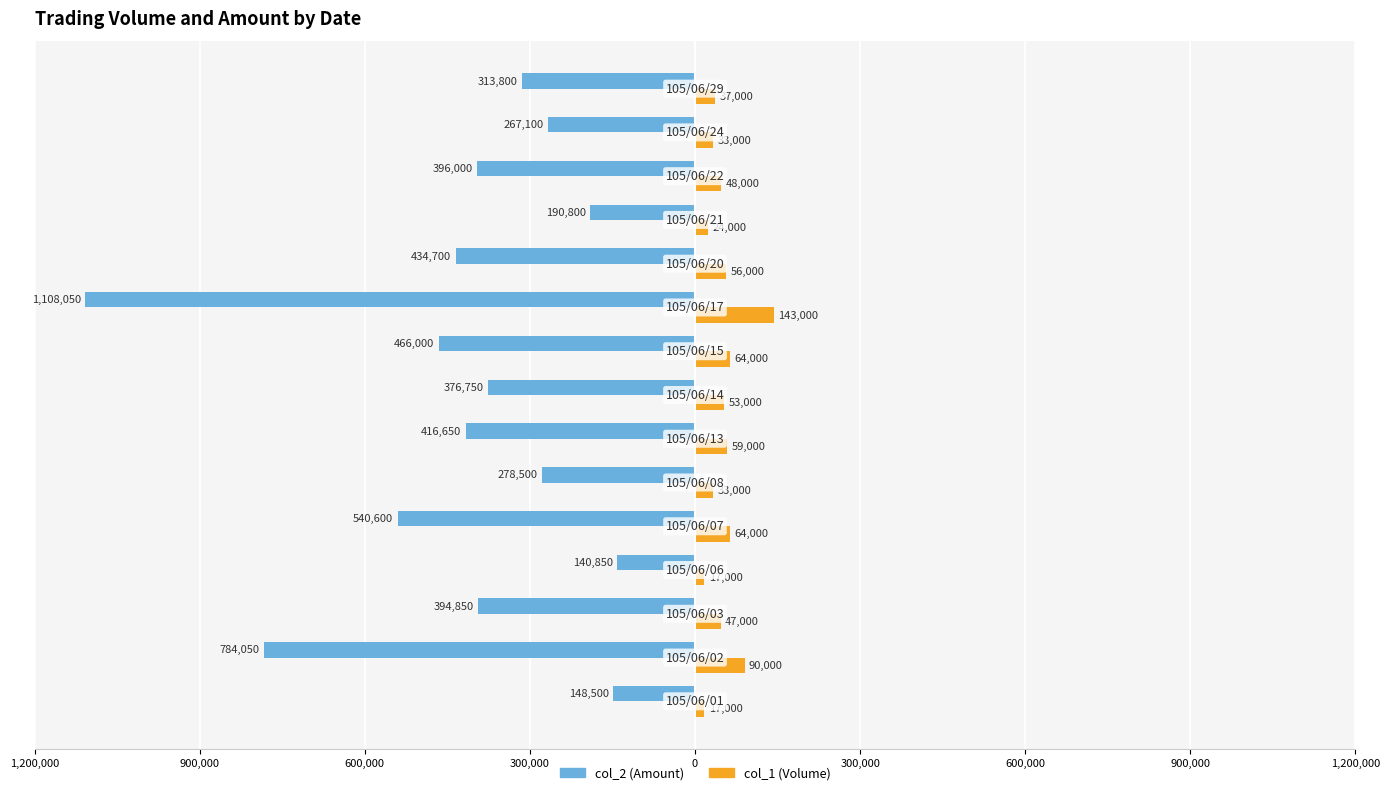

What are all the series names shown in the legend?

col_2 (Amount), col_1 (Volume)